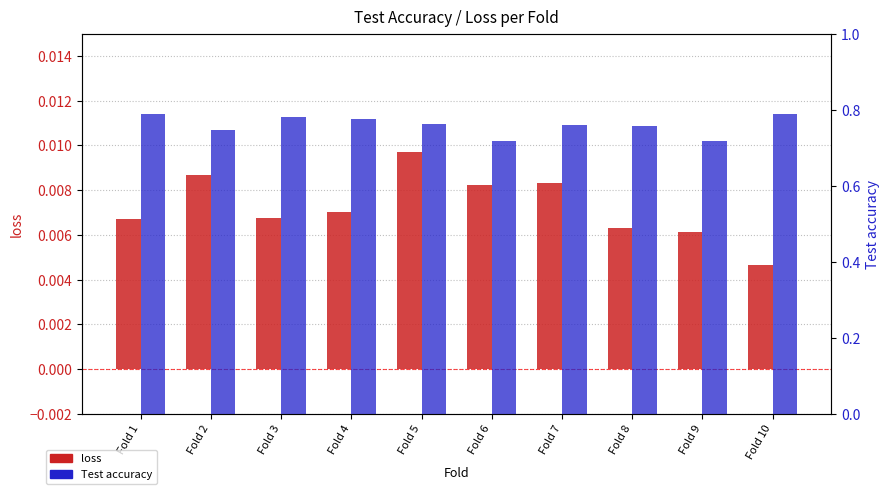

Reading left to right, what are all the values shown in this chart?

loss: 0.0	0.0	0.0	0.0	0.0	0.0	0.0	0.0	0.0	0.0
Test accuracy: 0.8	0.7	0.8	0.8	0.8	0.7	0.8	0.8	0.7	0.8